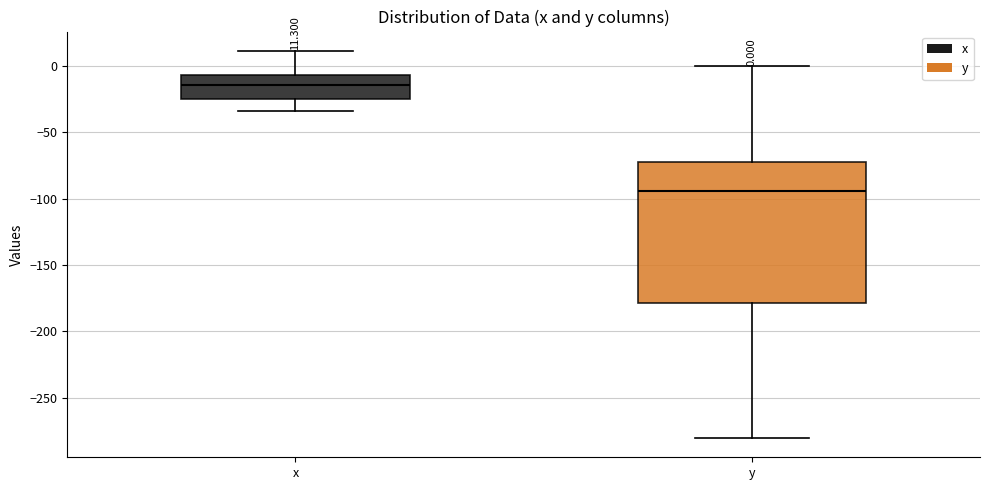

Which box's median line is the lowest?

y